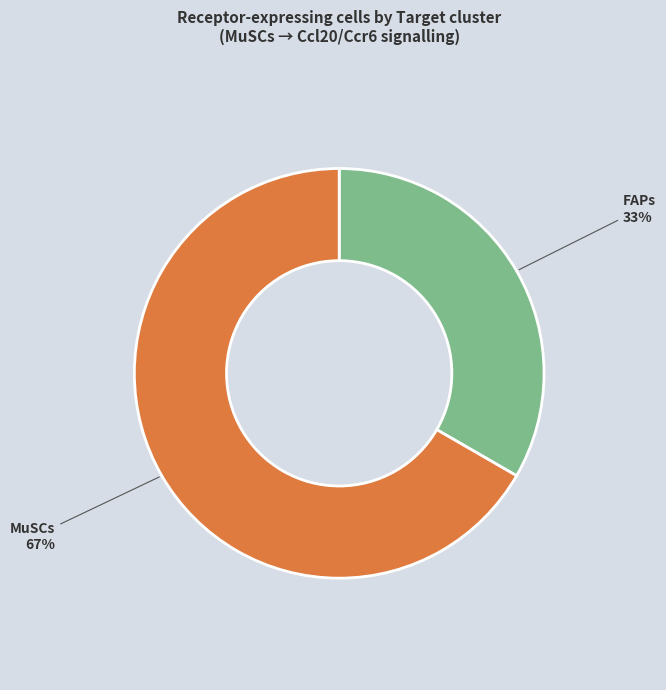

To the nearest percent, what is the combined percentage of FAPs and MuSCs?

100%